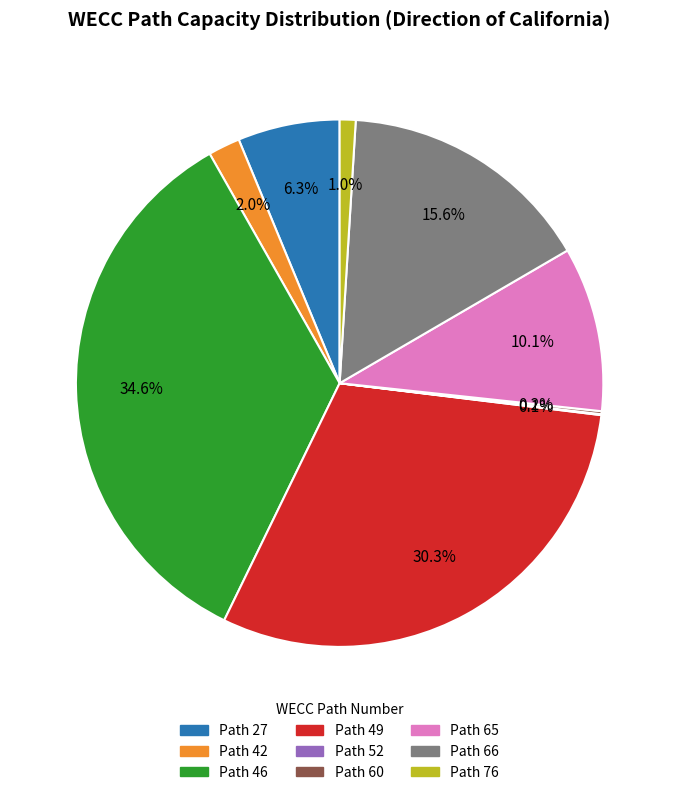

Is there any slice that represents more than half of the pie?

No